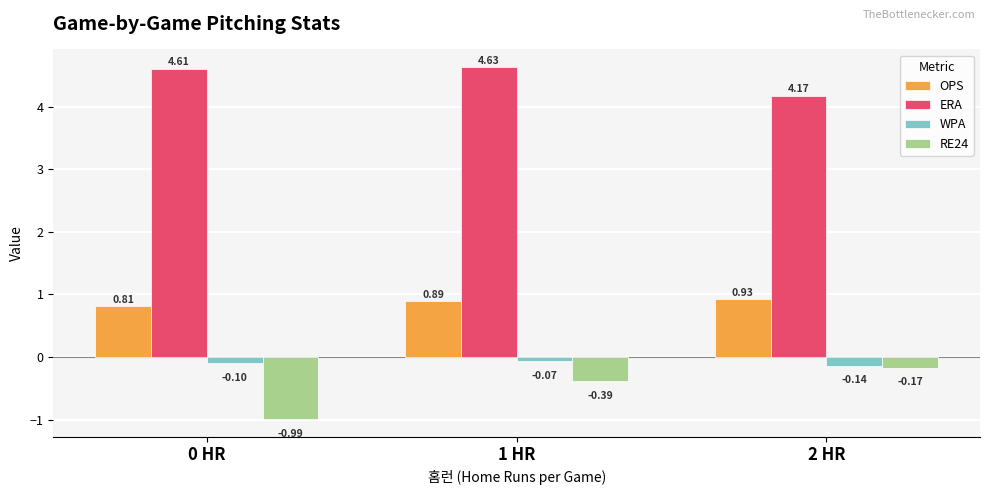

What is the sum of the RE24 values at 1 HR and 2 HR?

-0.6